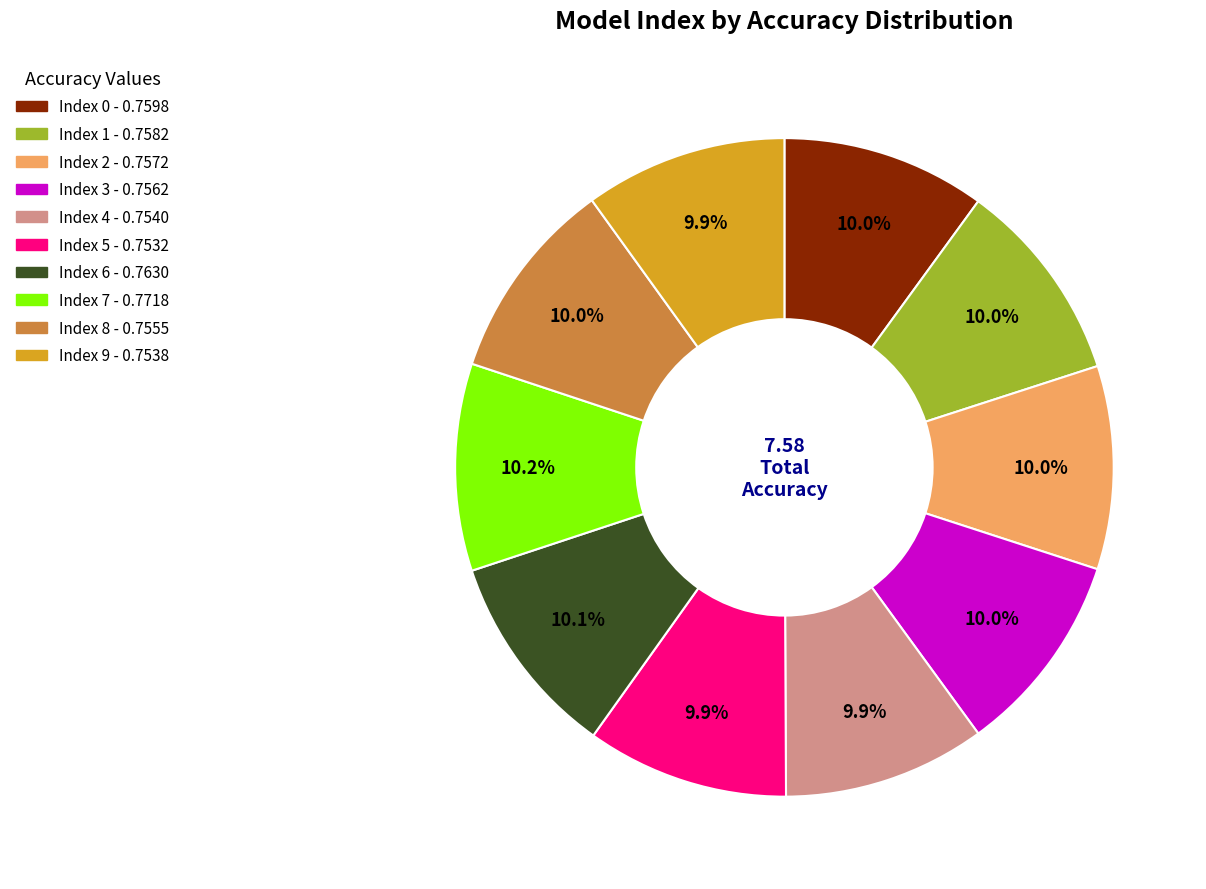

Does any single category account for the majority?

No